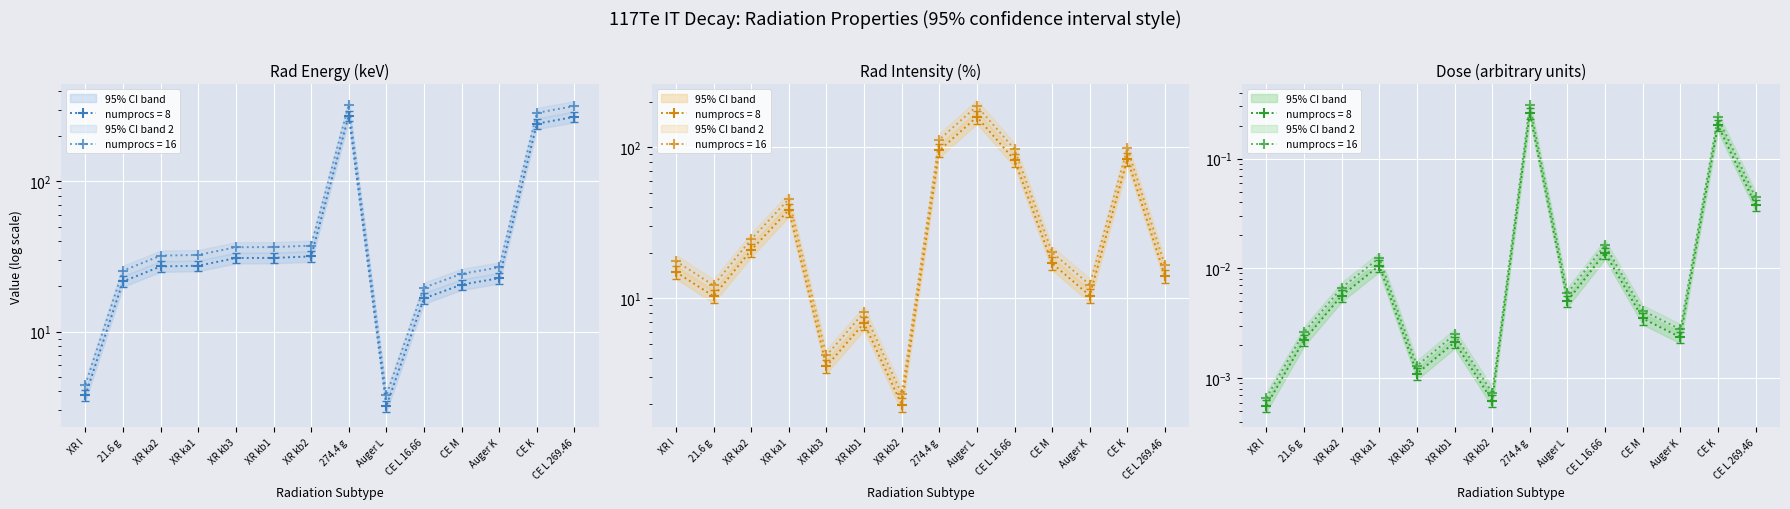

Reading left to right, transcribe all the data shown in this chart.

rad_energy: 3.8	21.6	27.2	27.5	30.9	31.0	31.7	274.4	3.2	16.7	20.6	22.7	242.6	269.5
rad_intensity: 14.9	10.3	20.8	38.4	3.5	6.8	2.0	95.0	158.4	82.1	17.0	10.4	83.2	14.0
dose: 0.0	0.0	0.0	0.0	0.0	0.0	0.0	0.2	0.0	0.0	0.0	0.0	0.2	0.0